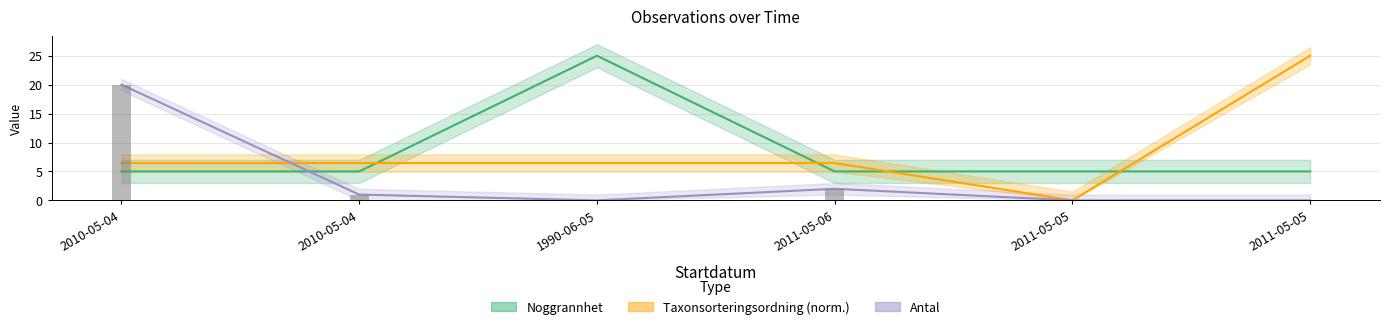

Which category has the highest value across all series?

1990-06-05